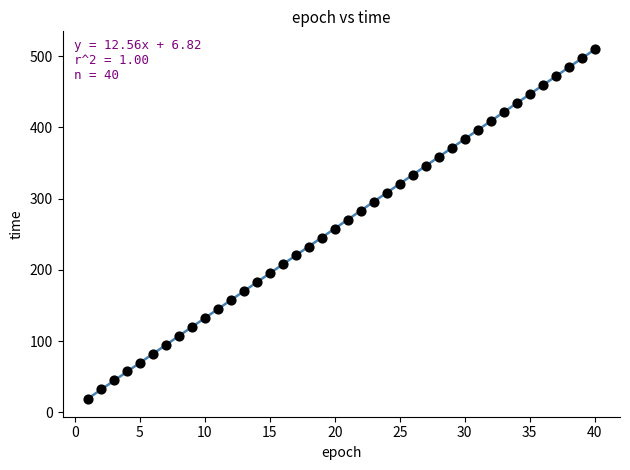

What is the range of X values (max minus min)?

39.0